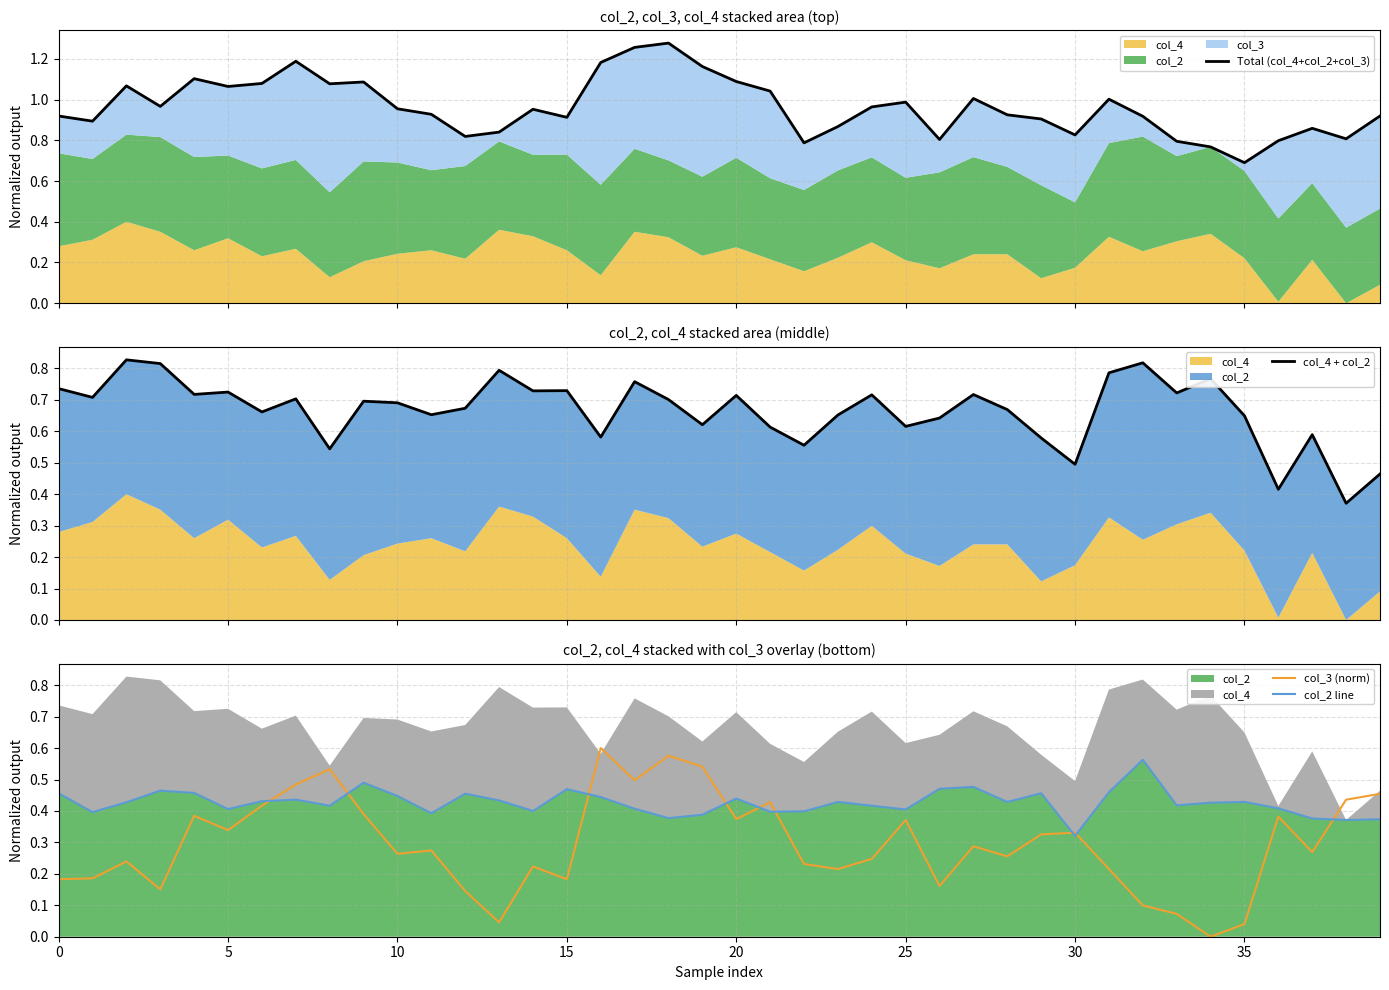

Read the col_4 + col_2 value at 35.

0.6